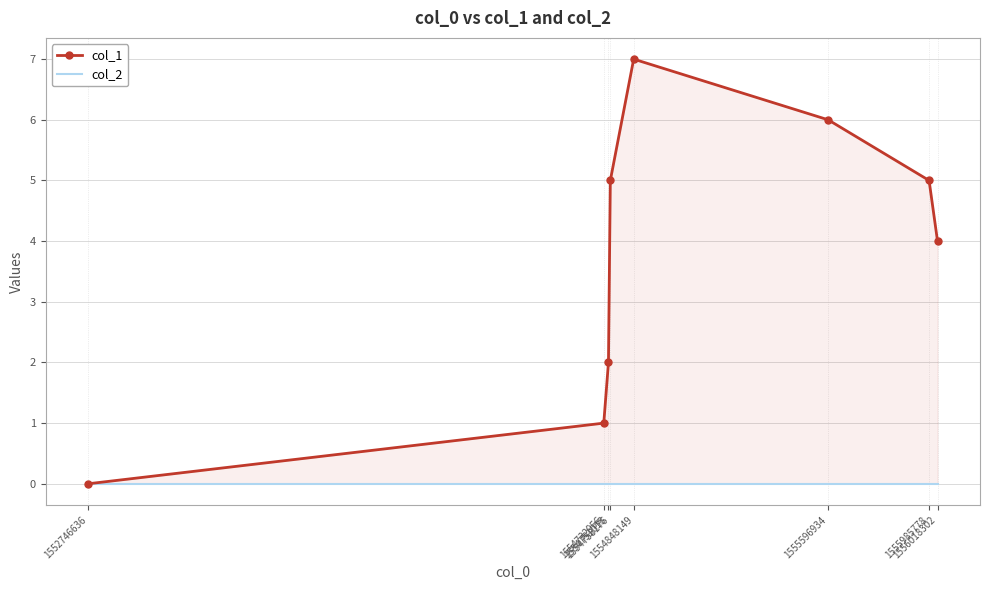

Reading left to right, what are all the values shown in this chart?

col_1: 1552746636=0	1554732956=1	1554751013=2	1554758176=5	1554848149=7	1555596934=6	1555985778=5	1556018302=4
col_2: 1552746636=0	1554732956=0	1554751013=0	1554758176=0	1554848149=0	1555596934=0	1555985778=0	1556018302=0